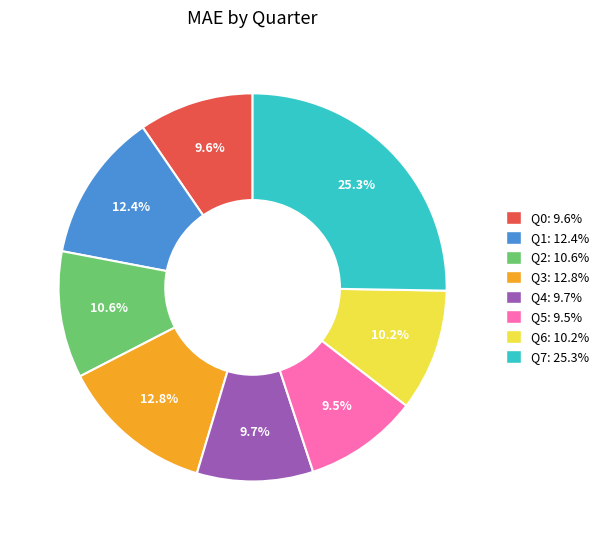

What percentage do Q2 and Q1 together represent?

23.0%